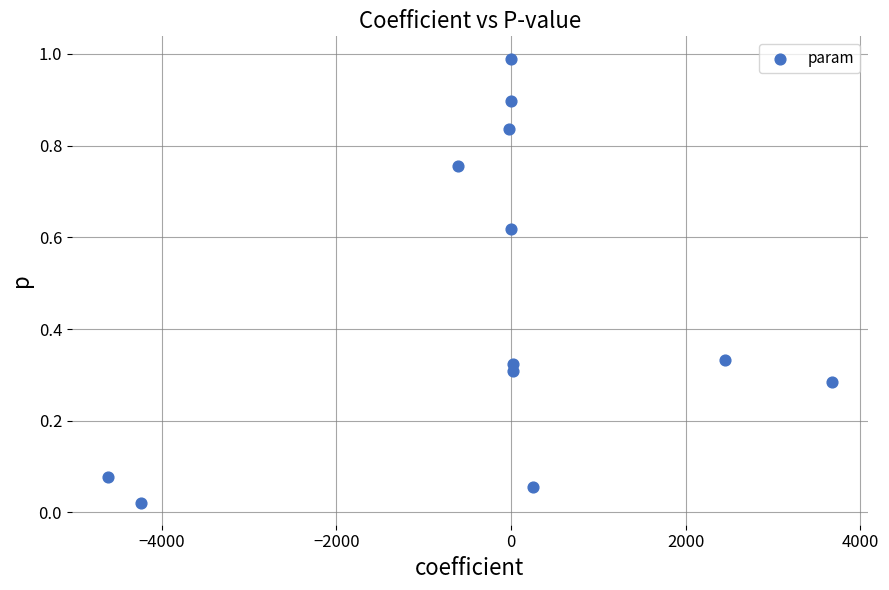

What is the range of X values (max minus min)?

8285.0